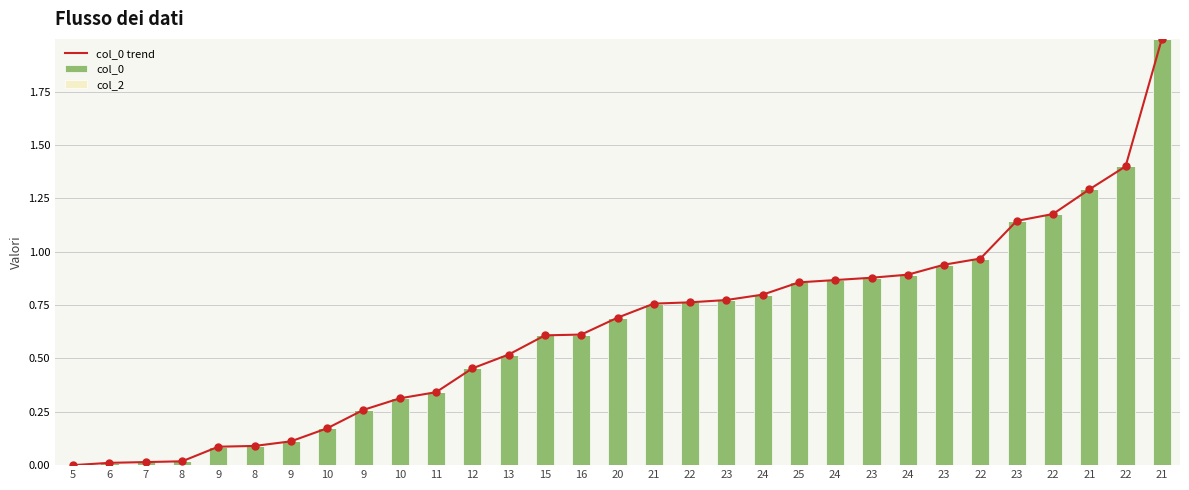

What is the total value across all series at 15?

1.2